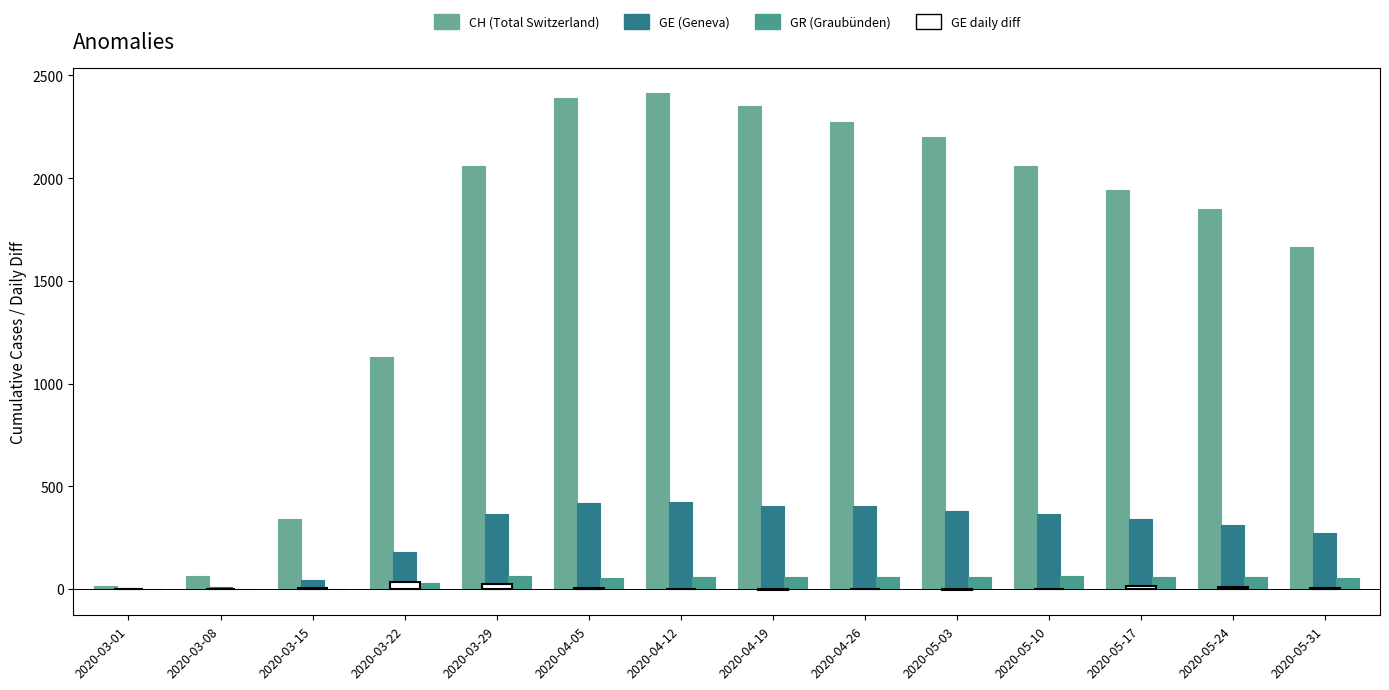

What is the difference between the second highest and minimum values in the GE daily diff series?

33